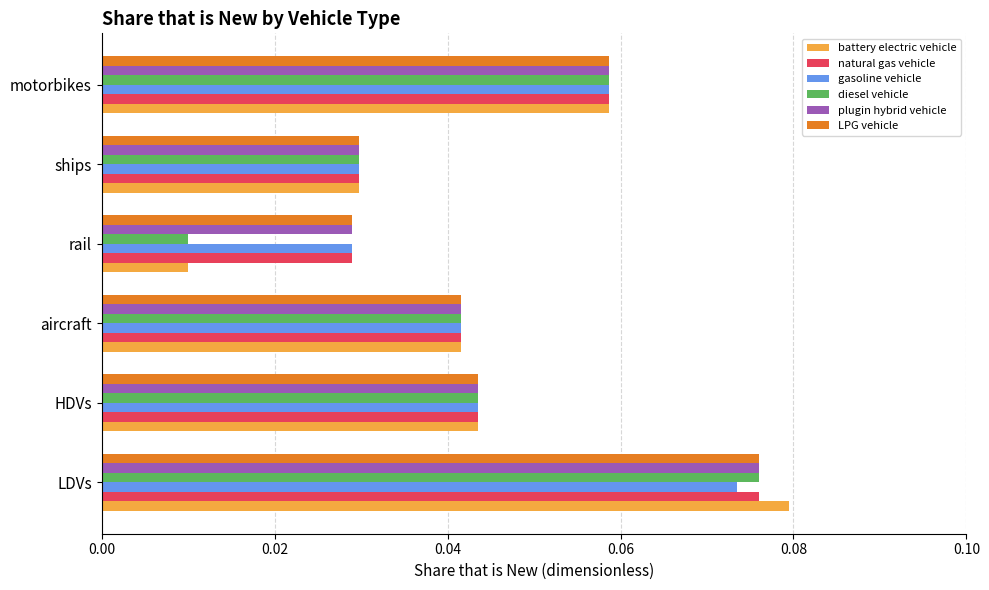

How many battery electric vehicle values are between 0 and 1?

6